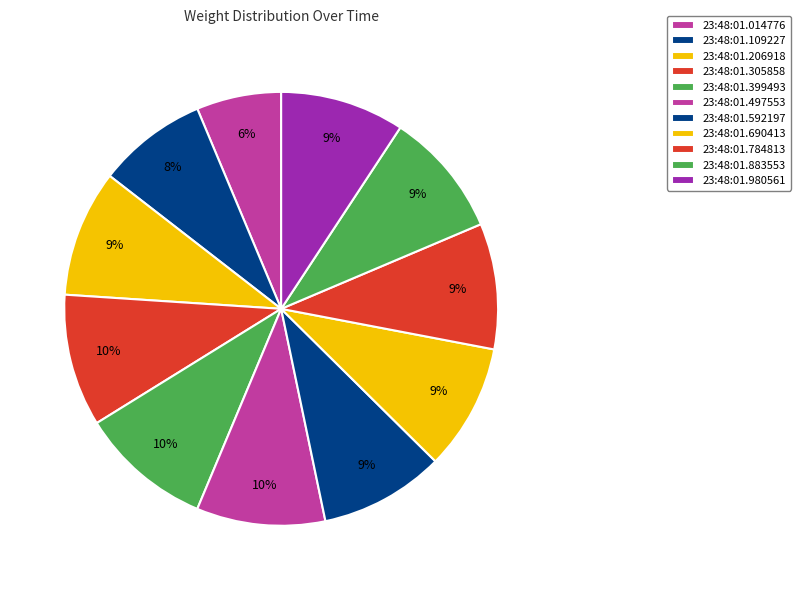

To the nearest percent, what percentage of the pie is 23:48:01.305858?

10%